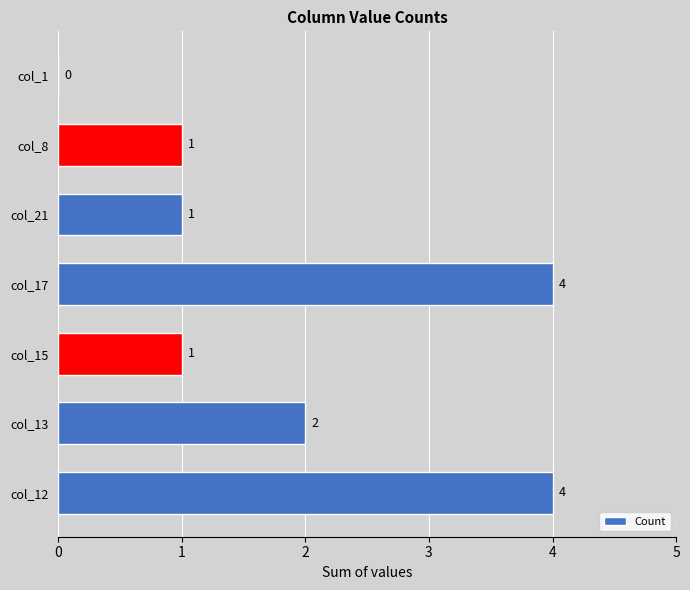

How many data points does each series have?

7